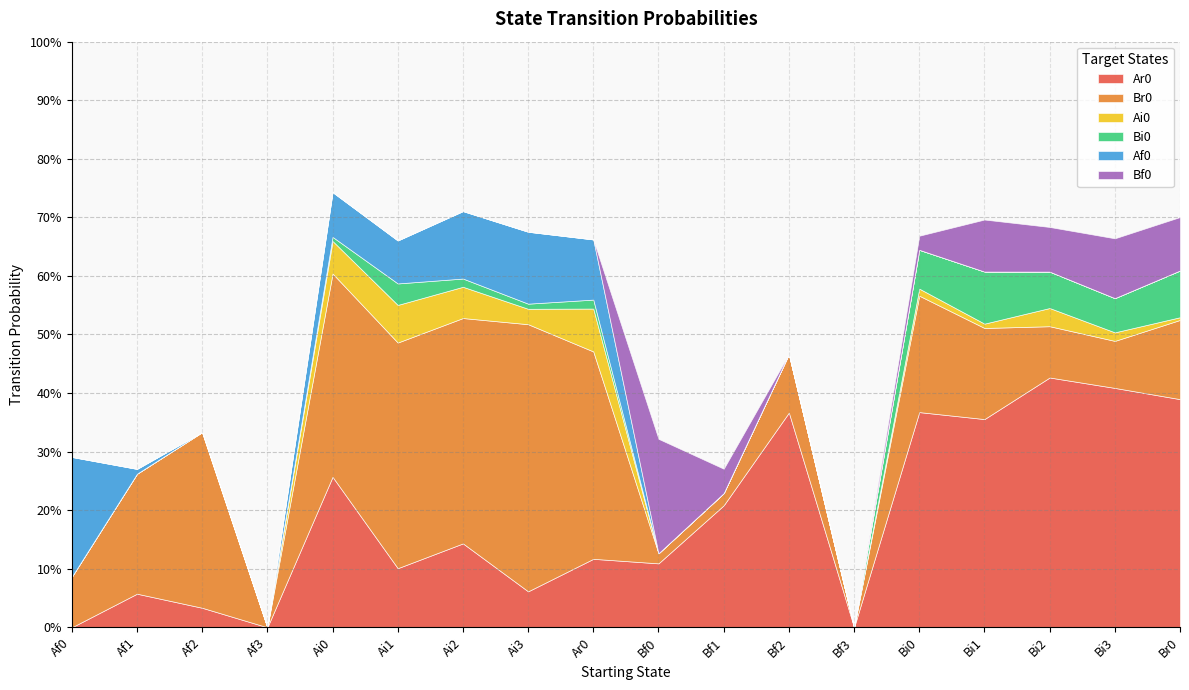

What is the sum of the Af0 values at Bi0 and Ar0?

0.1